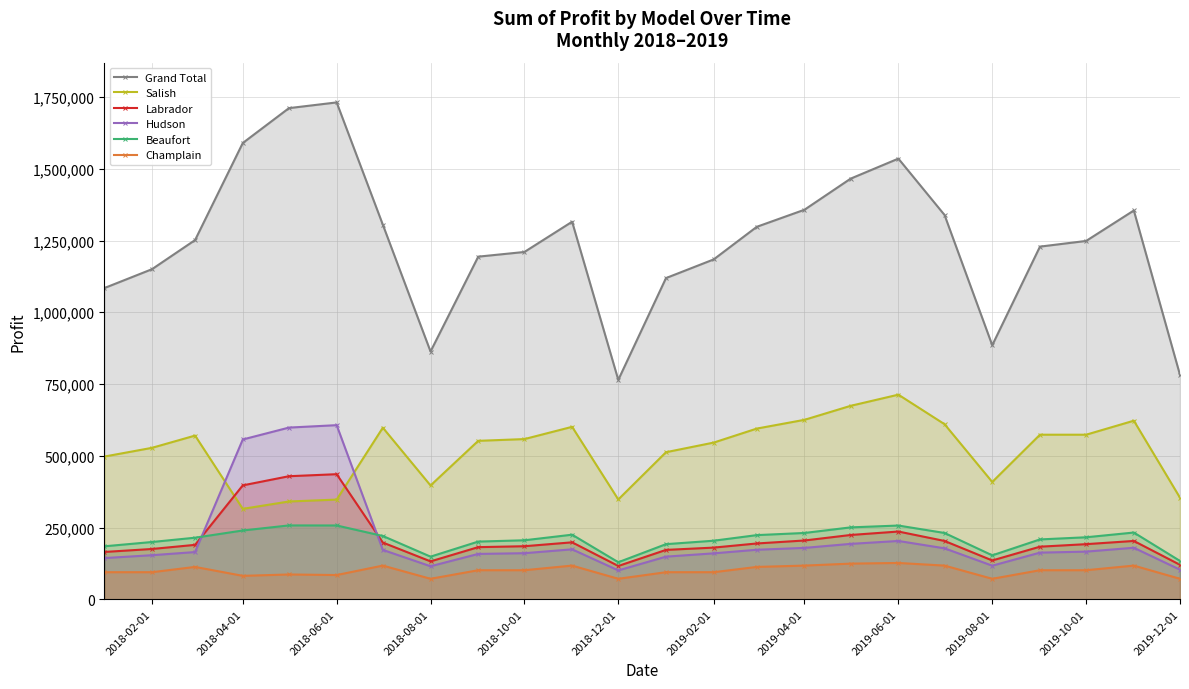

Which series has the largest total across all categories?

Grand Total